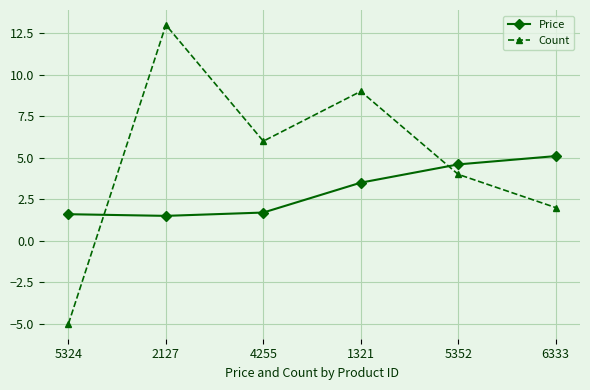

Reading left to right, list all the values displayed in this chart.

Price: 5324=1.6	2127=1.5	4255=1.7	1321=3.5	5352=4.6	6333=5.1
Count: 5324=-5.0	2127=13.0	4255=6.0	1321=9.0	5352=4.0	6333=2.0